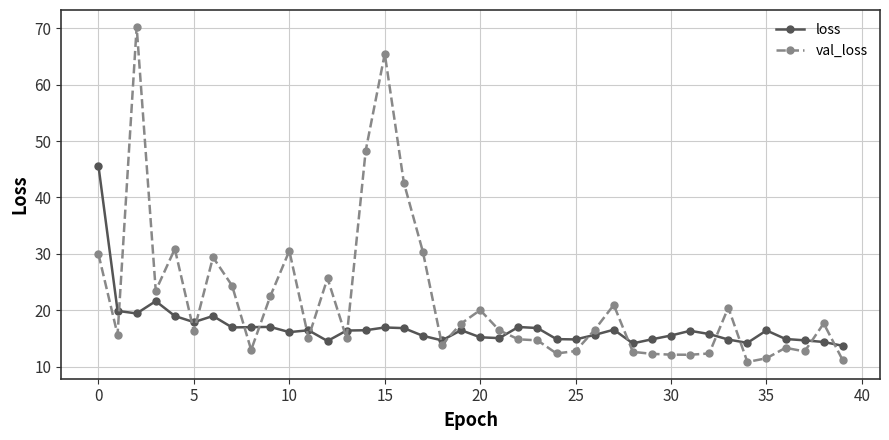

Which series has the largest total across all categories?

val_loss